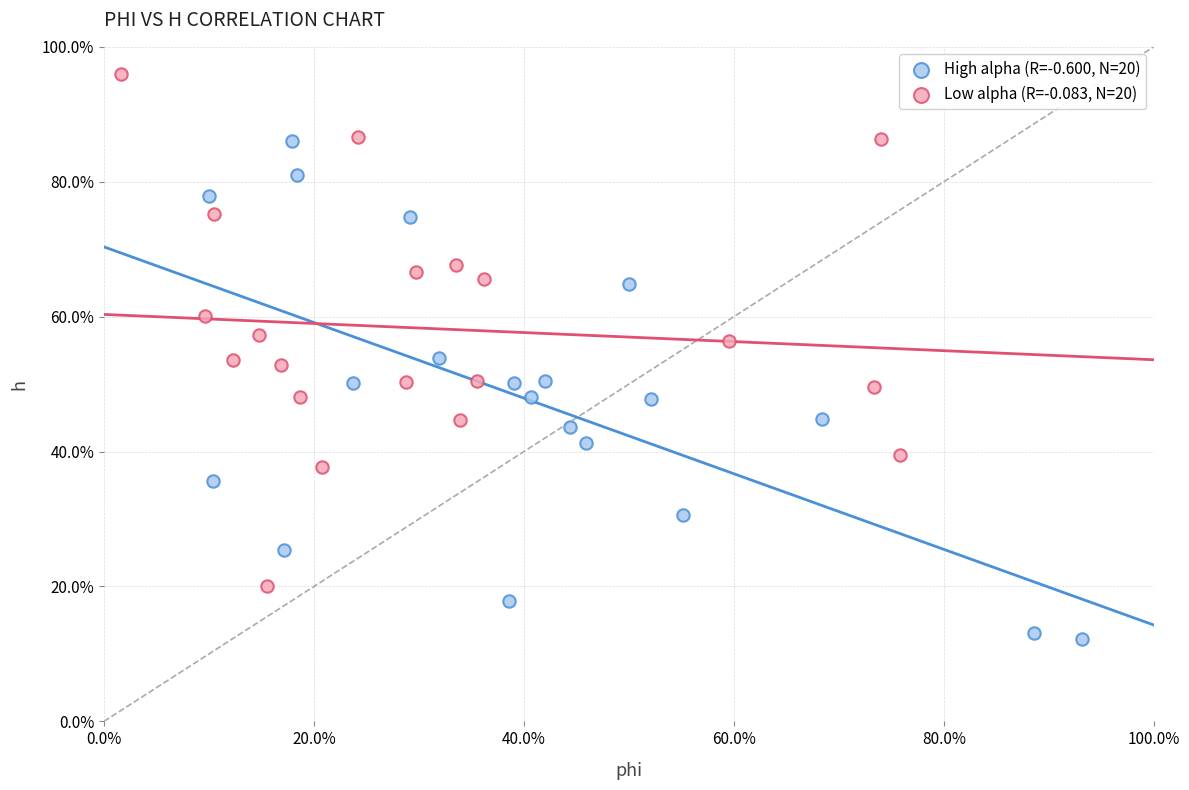

Which series contains the highest Y value?

Low alpha (R=-0.083, N=20)